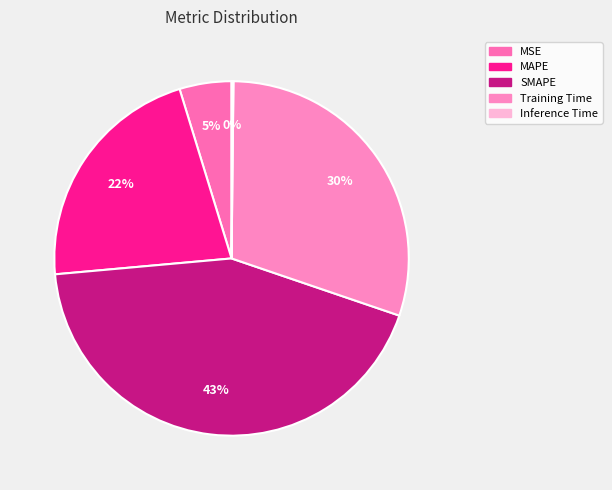

To the nearest percent, what is the combined percentage of MAPE and MSE?

26%